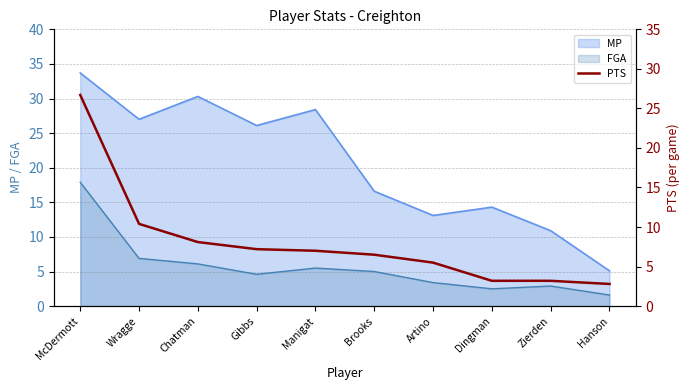

True or false: the data shows 7.0 at Manigat.

True